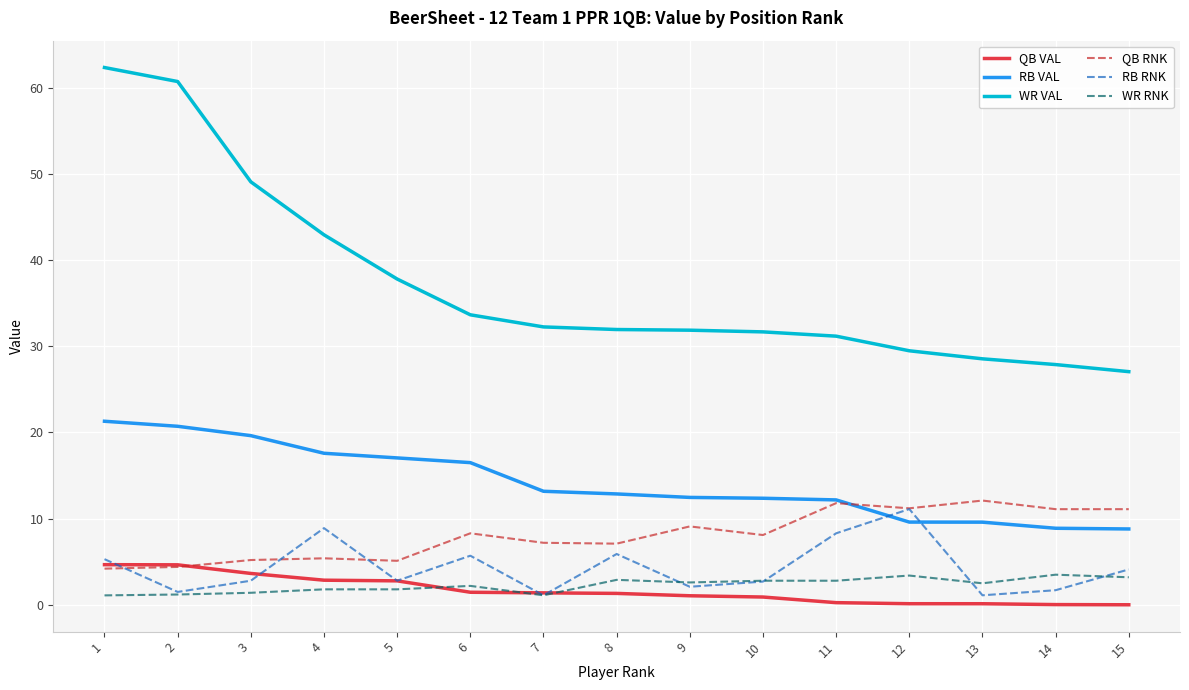

Which series has the largest total across all categories?

WR VAL